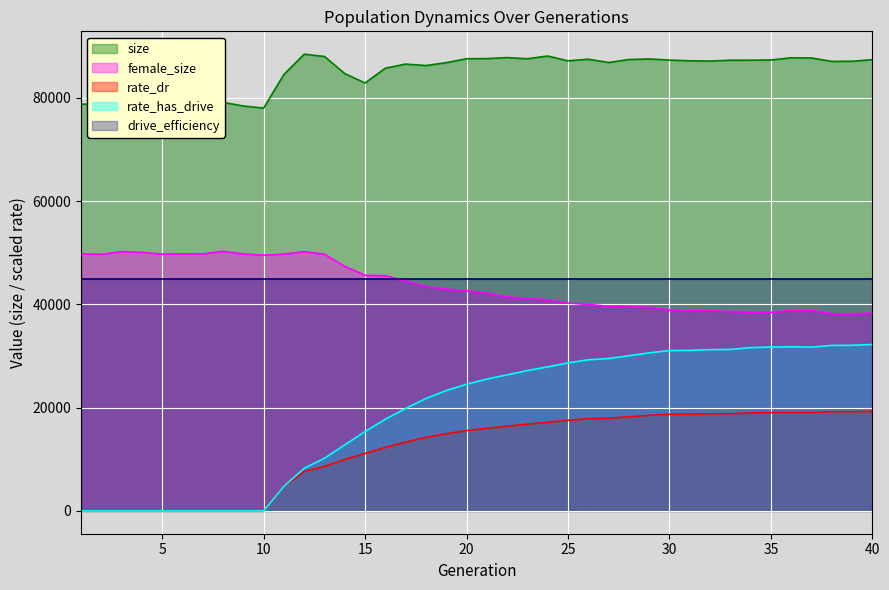

True or false: fertile_female_size and size cross at least once.

False